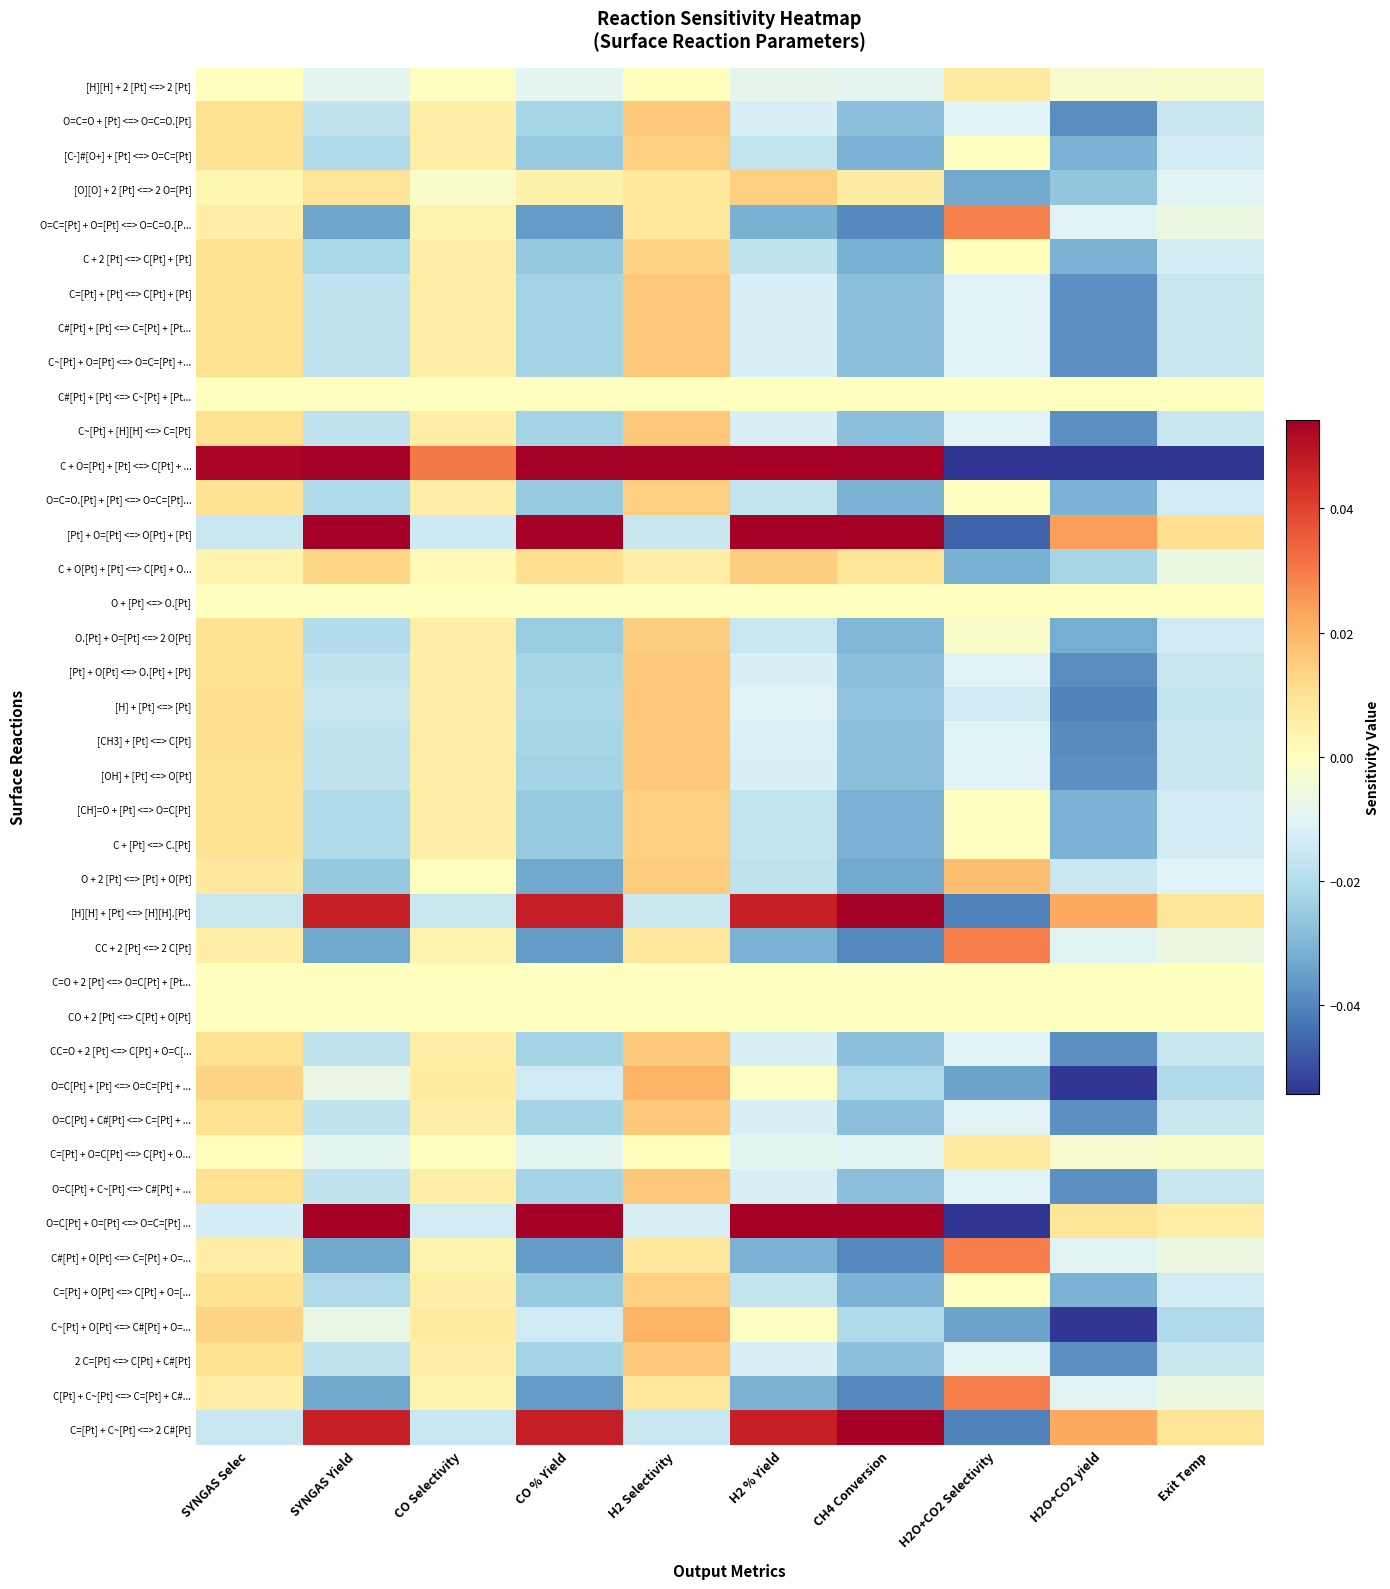

List the series in order of their peak value, lowest first.

C#[Pt] + [Pt] <=> C~[Pt] + [Pt..., O + [Pt] <=> O.[Pt], C=O + 2 [Pt] <=> O=C[Pt] + [Pt..., CO + 2 [Pt] <=> C[Pt] + O[Pt], [H][H] + 2 [Pt] <=> 2 [Pt], C=[Pt] + O=C[Pt] <=> C[Pt] + O..., C + 2 [Pt] <=> C[Pt] + [Pt], [C-]#[O+] + [Pt] <=> O=C=[Pt], O=C=O.[Pt] + [Pt] <=> O=C=[Pt]..., [CH]=O + [Pt] <=> O=C[Pt], C + [Pt] <=> C.[Pt], C=[Pt] + O[Pt] <=> C[Pt] + O=[..., [O][O] + 2 [Pt] <=> 2 O=[Pt], O.[Pt] + O=[Pt] <=> 2 O[Pt], C + O[Pt] + [Pt] <=> C[Pt] + O..., O=C=O + [Pt] <=> O=C=O.[Pt], C=[Pt] + [Pt] <=> C[Pt] + [Pt], C#[Pt] + [Pt] <=> C=[Pt] + [Pt..., C~[Pt] + O=[Pt] <=> O=C=[Pt] +..., C~[Pt] + [H][H] <=> C=[Pt], [OH] + [Pt] <=> O[Pt], CC=O + 2 [Pt] <=> C[Pt] + O=C[..., O=C[Pt] + C#[Pt] <=> C=[Pt] + ..., O=C[Pt] + C~[Pt] <=> C#[Pt] + ..., 2 C=[Pt] <=> C[Pt] + C#[Pt], [Pt] + O[Pt] <=> O.[Pt] + [Pt], [CH3] + [Pt] <=> C[Pt], [H] + [Pt] <=> [Pt], O + 2 [Pt] <=> [Pt] + O[Pt], O=C[Pt] + [Pt] <=> O=C=[Pt] + ..., C~[Pt] + O[Pt] <=> C#[Pt] + O=..., O=C=[Pt] + O=[Pt] <=> O=C=O.[P..., C#[Pt] + O[Pt] <=> C=[Pt] + O=..., C[Pt] + C~[Pt] <=> C=[Pt] + C#..., CC + 2 [Pt] <=> 2 C[Pt], [H][H] + [Pt] <=> [H][H].[Pt], C=[Pt] + C~[Pt] <=> 2 C#[Pt], [Pt] + O=[Pt] <=> O[Pt] + [Pt], O=C[Pt] + O=[Pt] <=> O=C=[Pt] ..., C + O=[Pt] + [Pt] <=> C[Pt] + ...